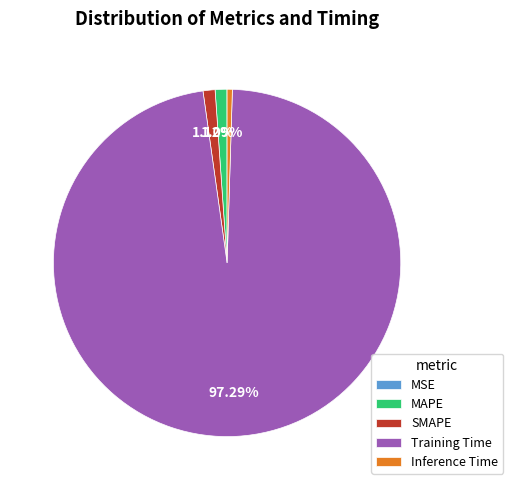

To the nearest percent, what is the combined percentage of Inference Time and MAPE?

2%